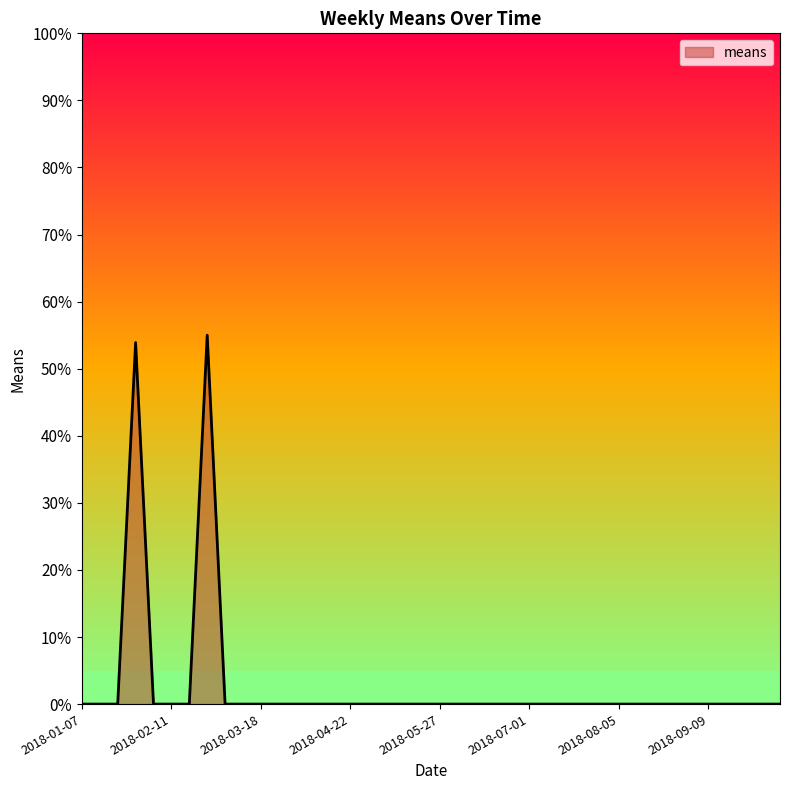

What is the difference between the maximum and minimum values?

55.0